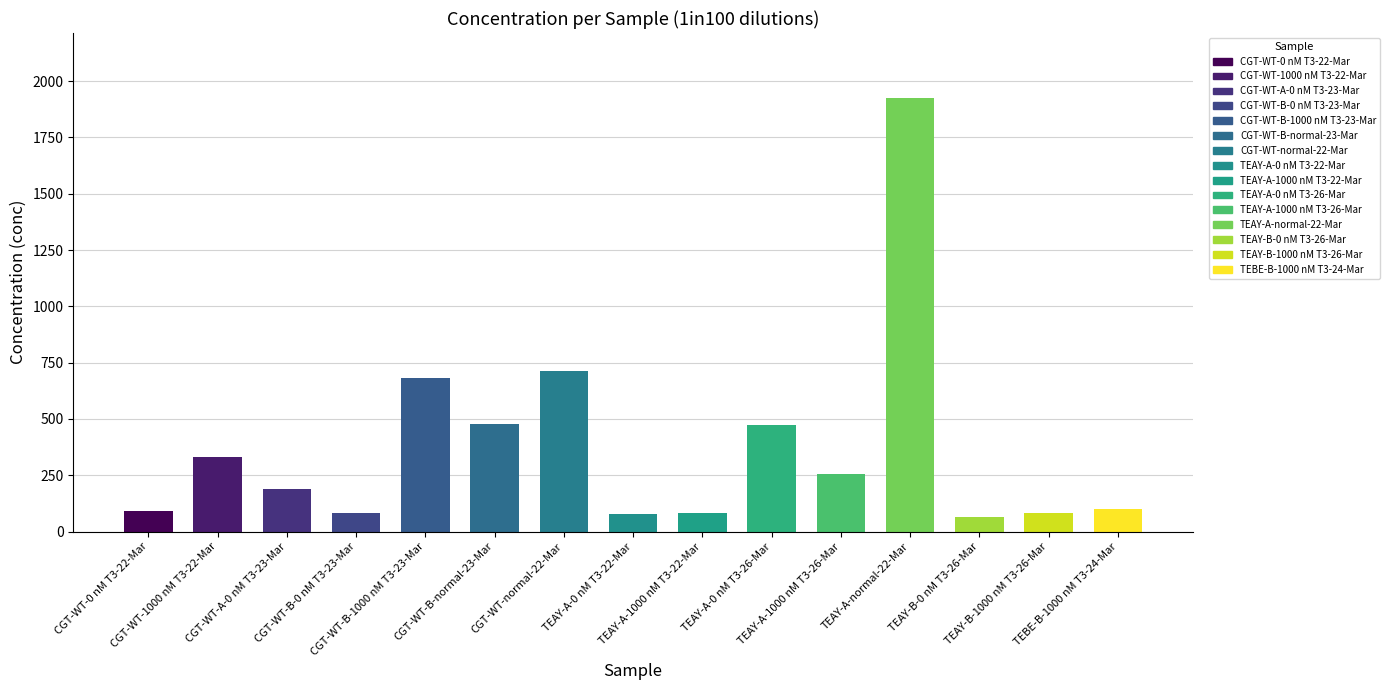

What is the average value?

375.8